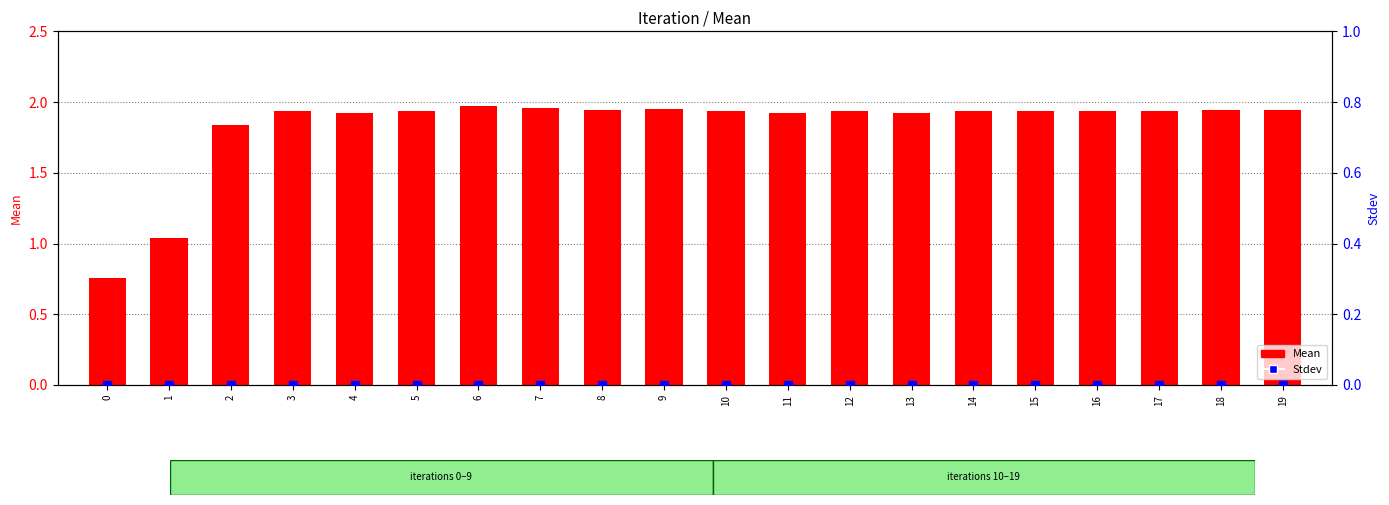

At how many categories does at least one series exceed 0?

20